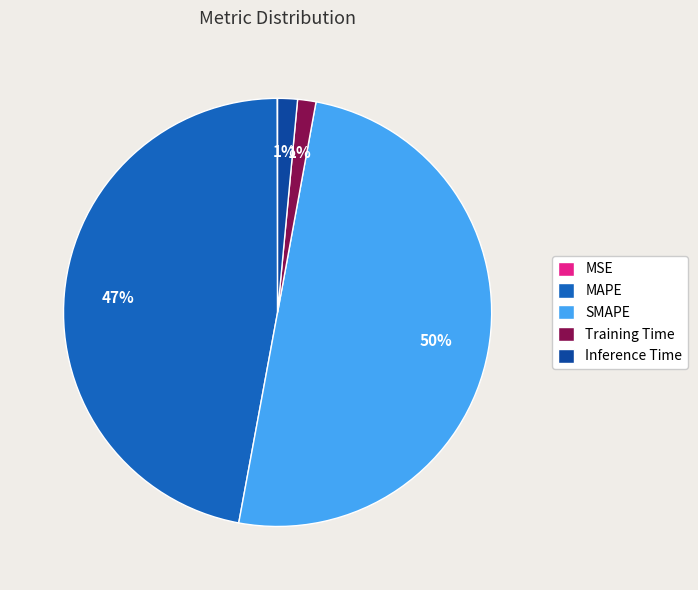

Is the sum of Training Time and SMAPE greater than half?

Yes